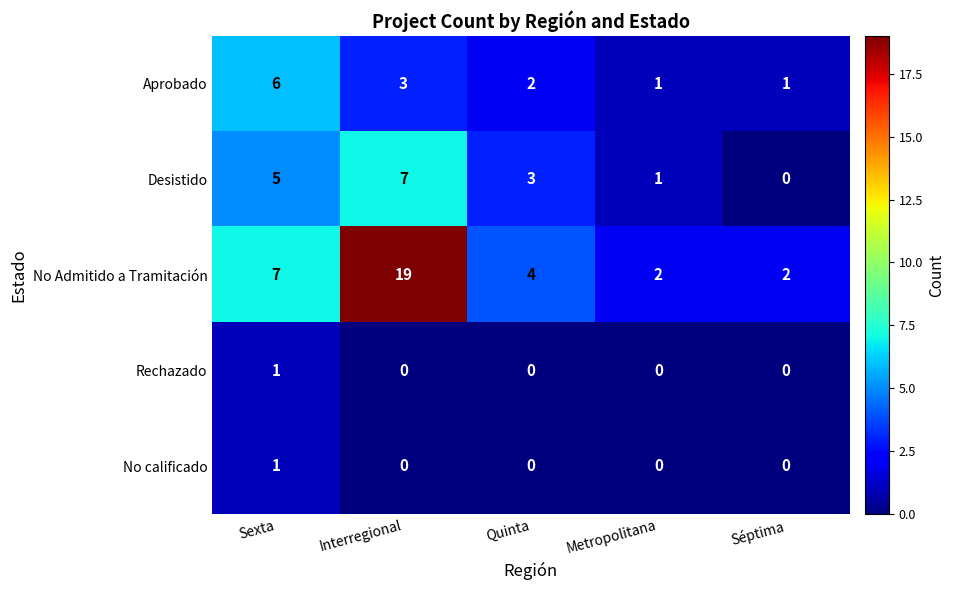

What is the greatest value displayed?

19